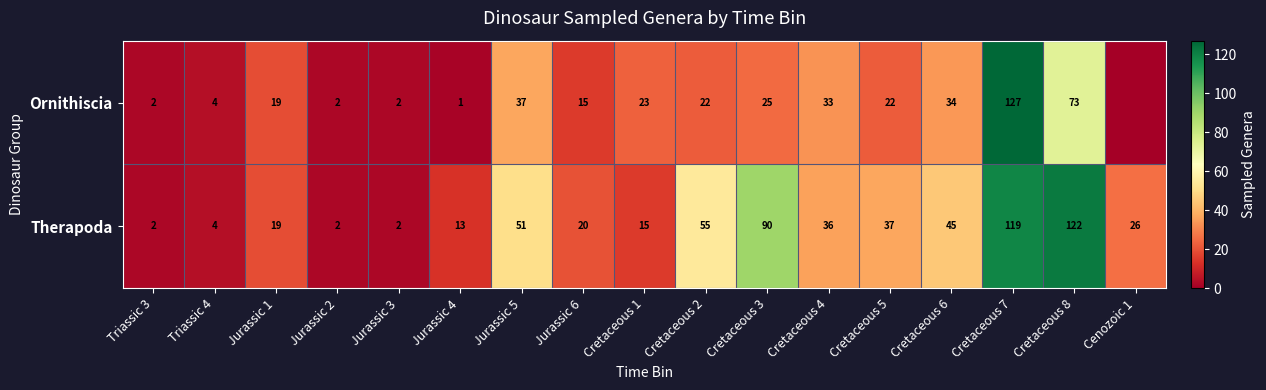

Reading right to left, extract all data points from this chart.

row_0: 0	73	127	34	22	33	25	22	23	15	37	1	2	2	19	4	2
row_1: 26	122	119	45	37	36	90	55	15	20	51	13	2	2	19	4	2